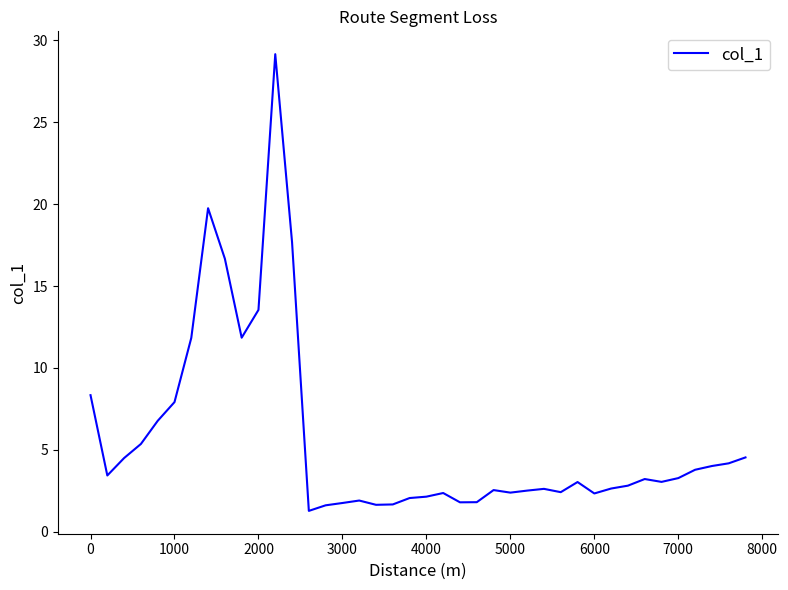

What is the greatest value displayed?

29.2